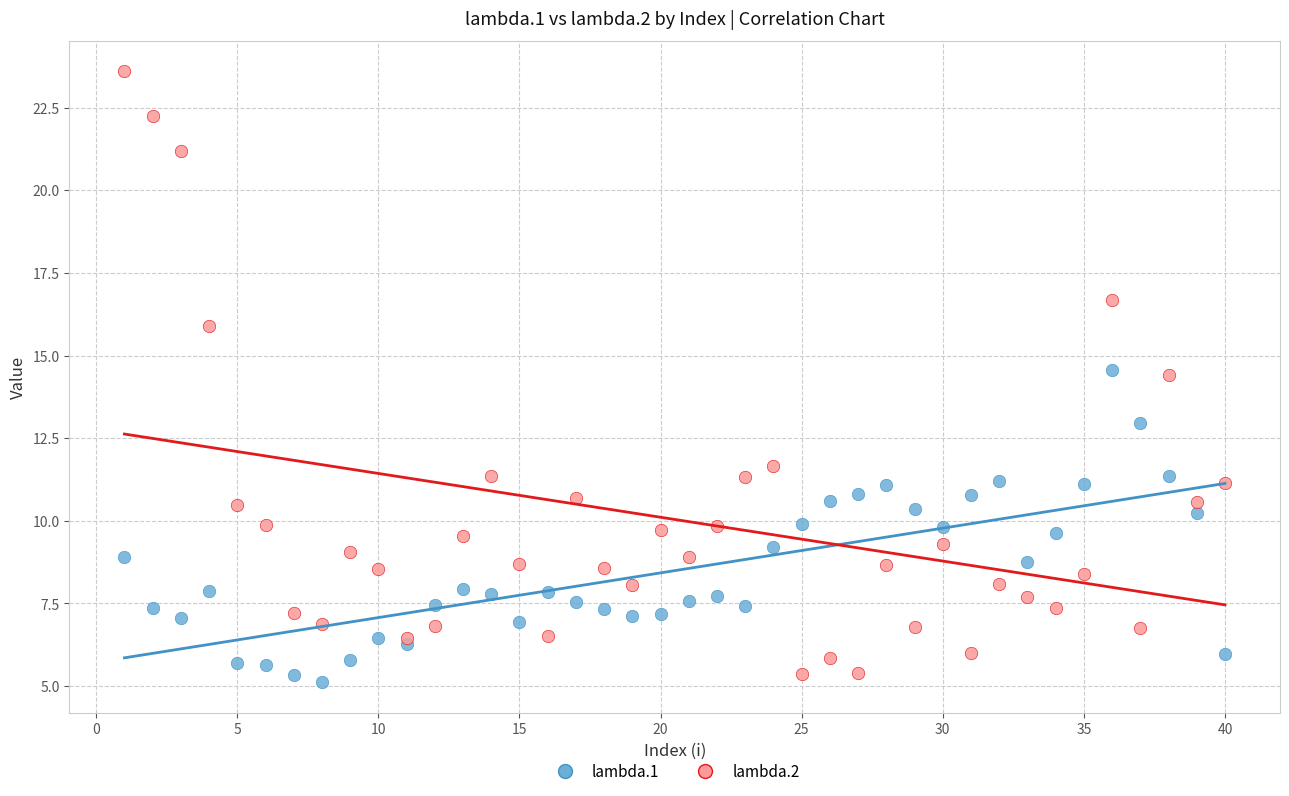

What are all the series names shown in the legend?

lambda.1, lambda.2